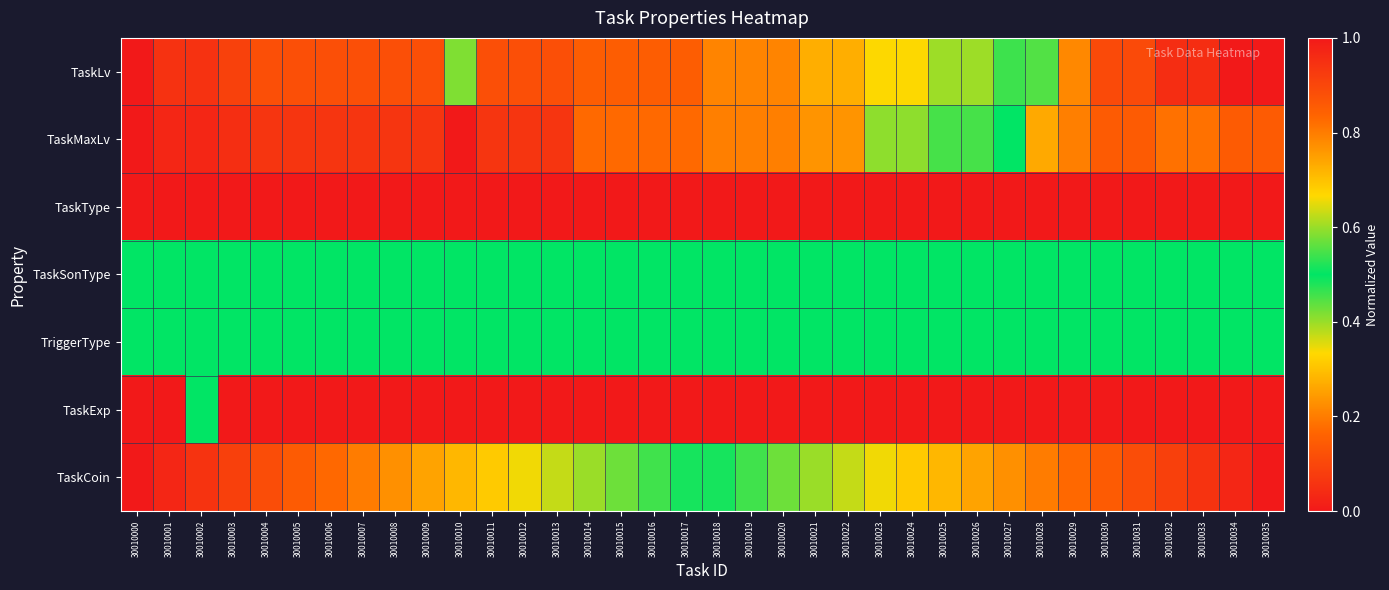

What is the greatest value displayed?

1.0